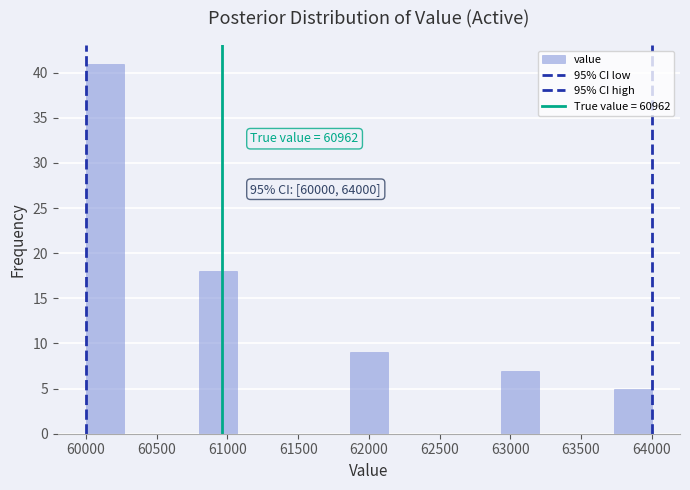

Over which range of the x-axis is the bar tallest?

60000 to 60250